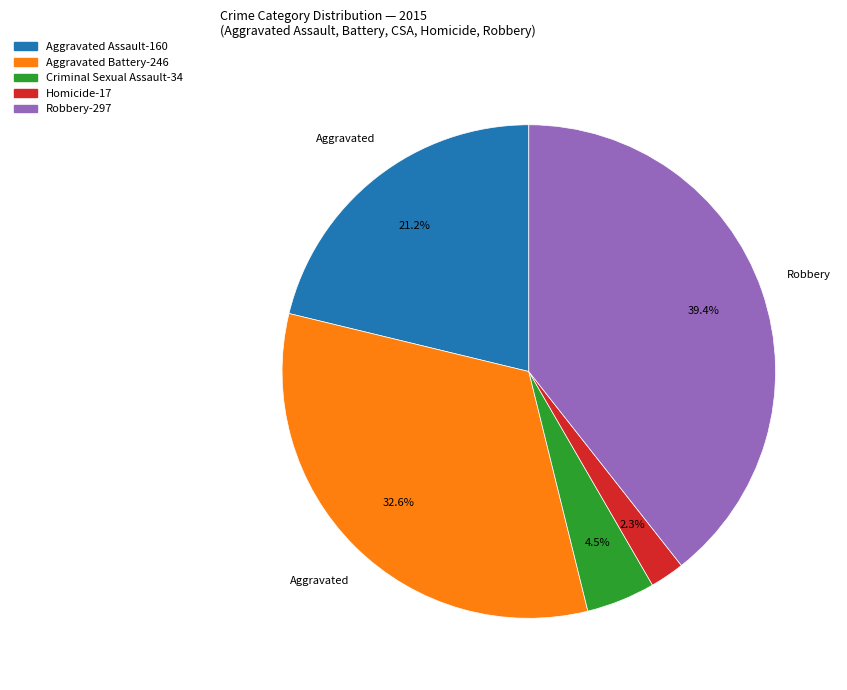

What is the ratio of the value at Robbery to the value at Aggravated Assault?

1.9